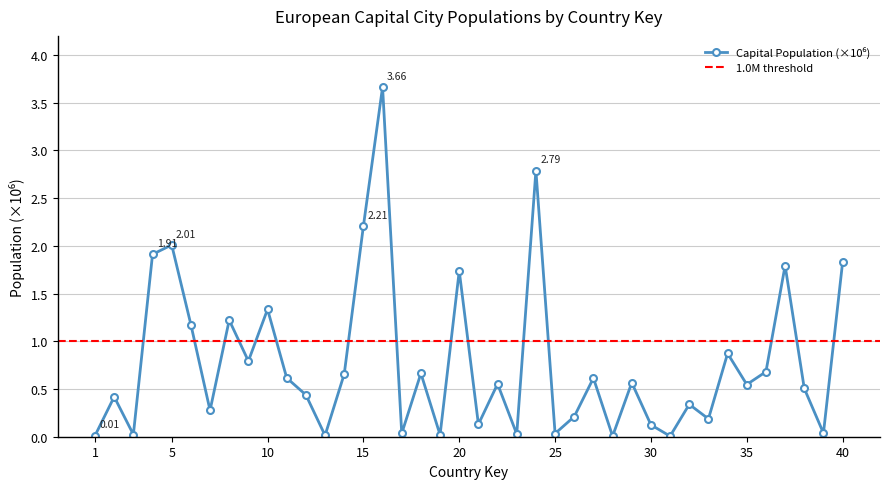

Reading left to right, extract all data points from this chart.

0.0	0.4	0.0	1.9	2.0	1.2	0.3	1.2	0.8	1.3	0.6	0.4	0.0	0.7	2.2	3.7	0.0	0.7	0.0	1.7	0.1	0.6	0.0	2.8	0.0	0.2	0.6	0.0	0.6	0.1	0.0	0.3	0.2	0.9	0.5	0.7	1.8	0.5	0.0	1.8